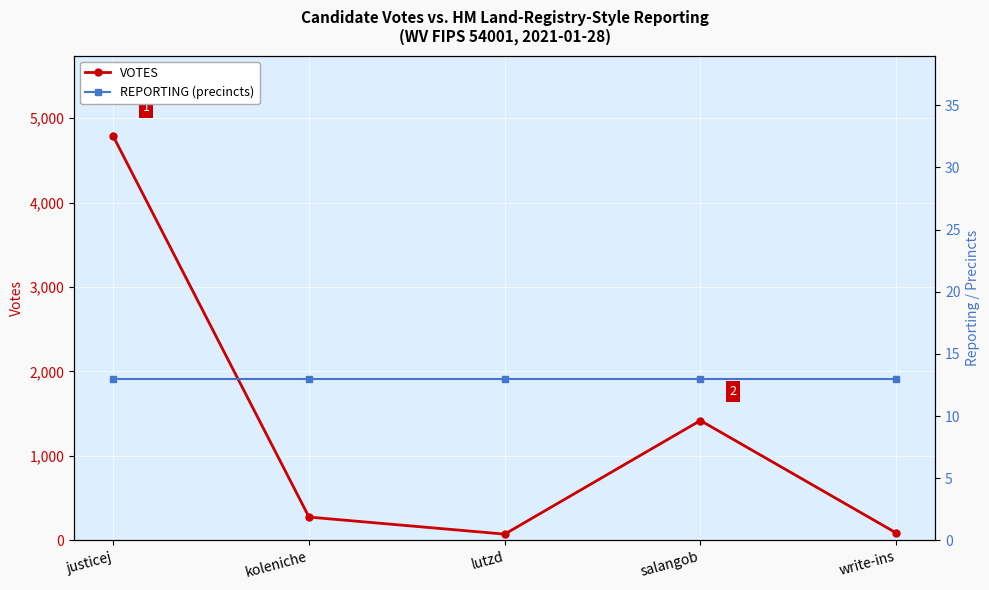

Reading left to right, extract all data points from this chart.

VOTES: justicej=4783	koleniche=276	lutzd=74	salangob=1419	write-ins=89
REPORTING (precincts): justicej=13	koleniche=13	lutzd=13	salangob=13	write-ins=13